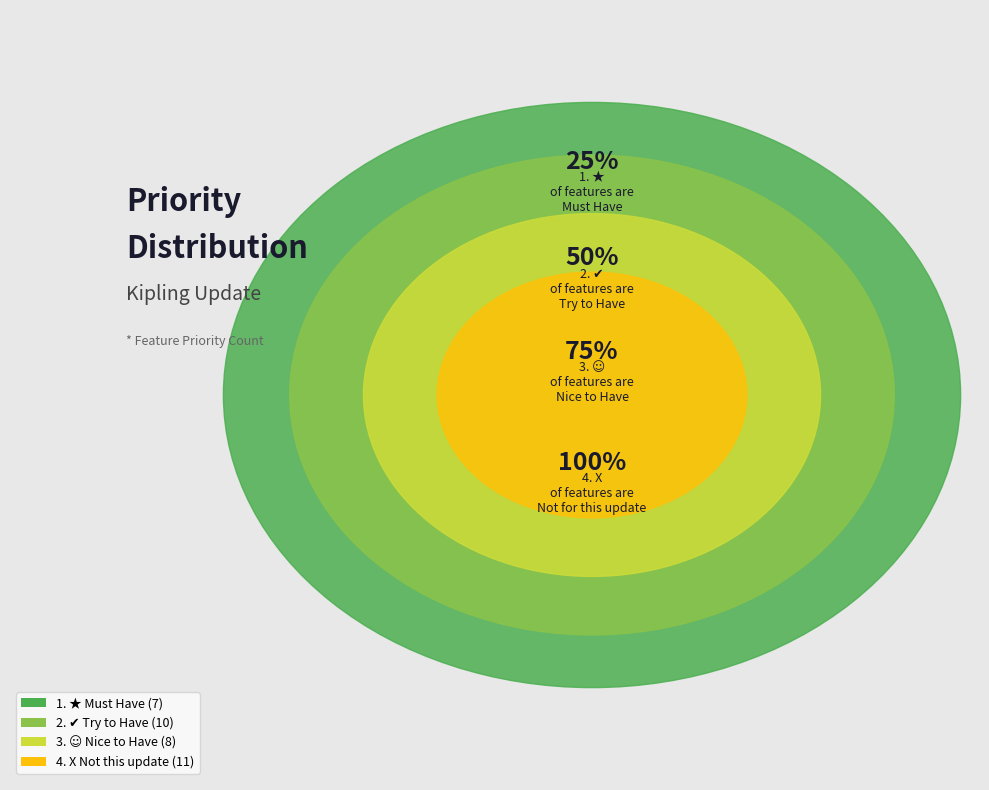

What percentage is the 3. ☺ slice, to the nearest percent?

22%